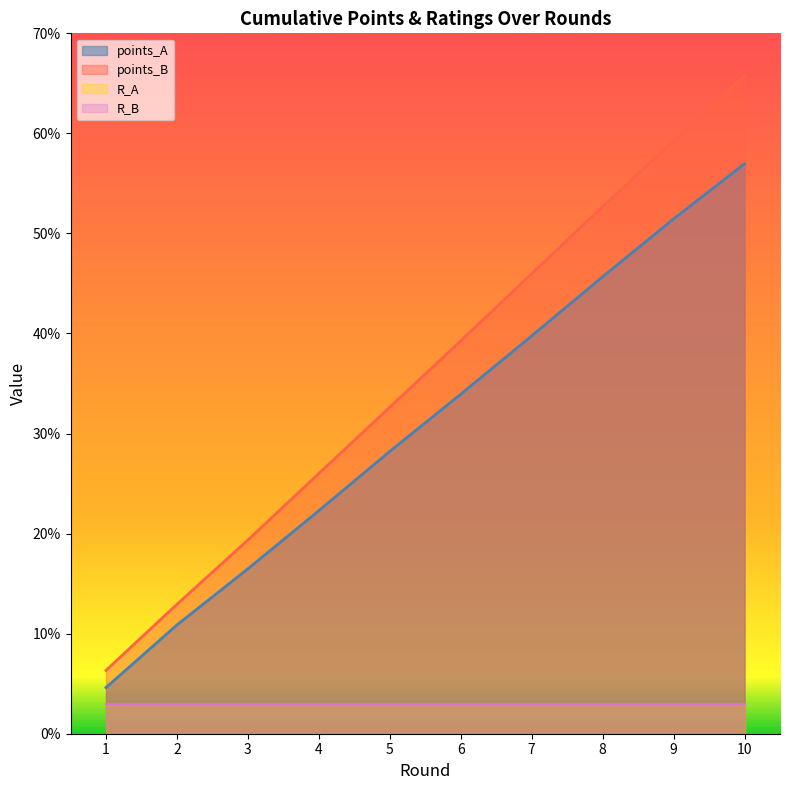

Which series changed the most between 5 and 7?

points_B